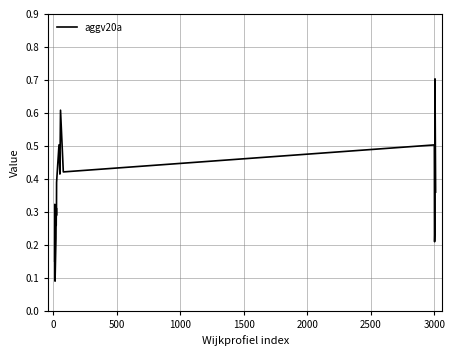

What is the greatest value displayed?

0.7